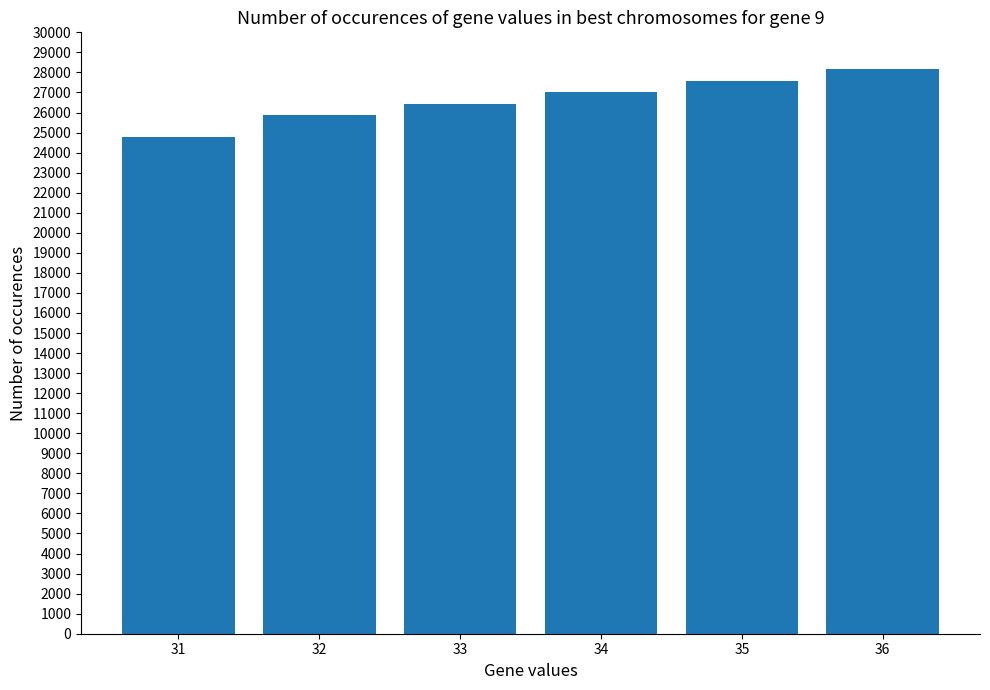

At which category does the chart reach its peak across all series?

36